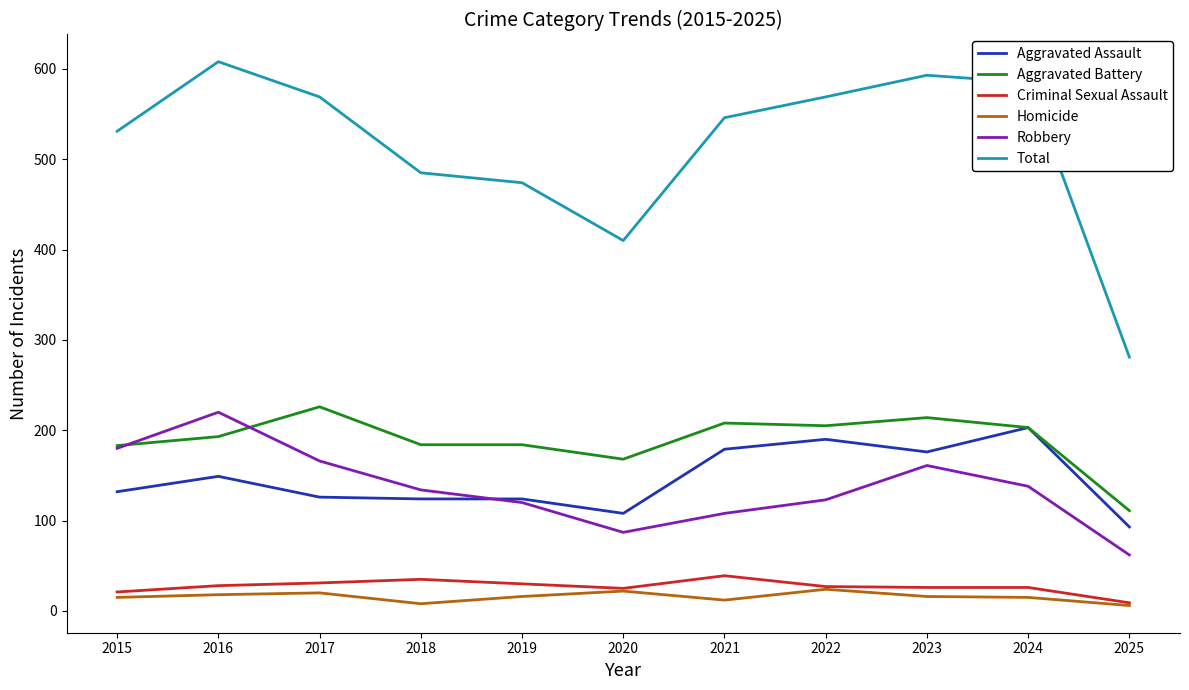

True or false: Robbery and Total intersect in this chart.

False